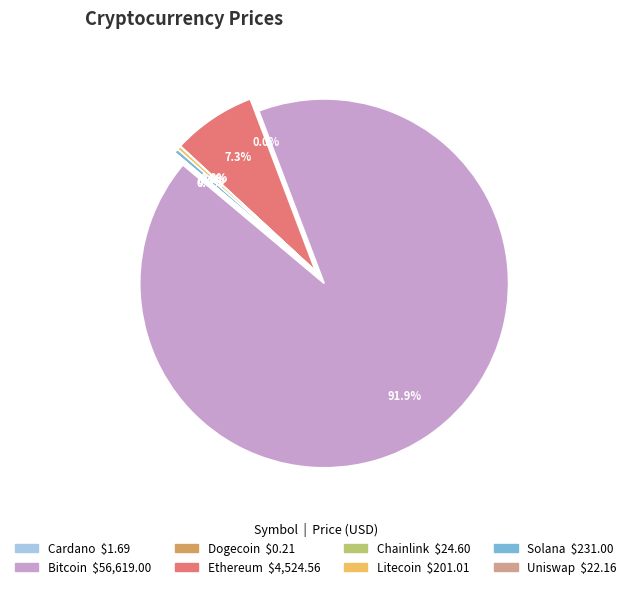

Does any single category account for the majority?

Yes